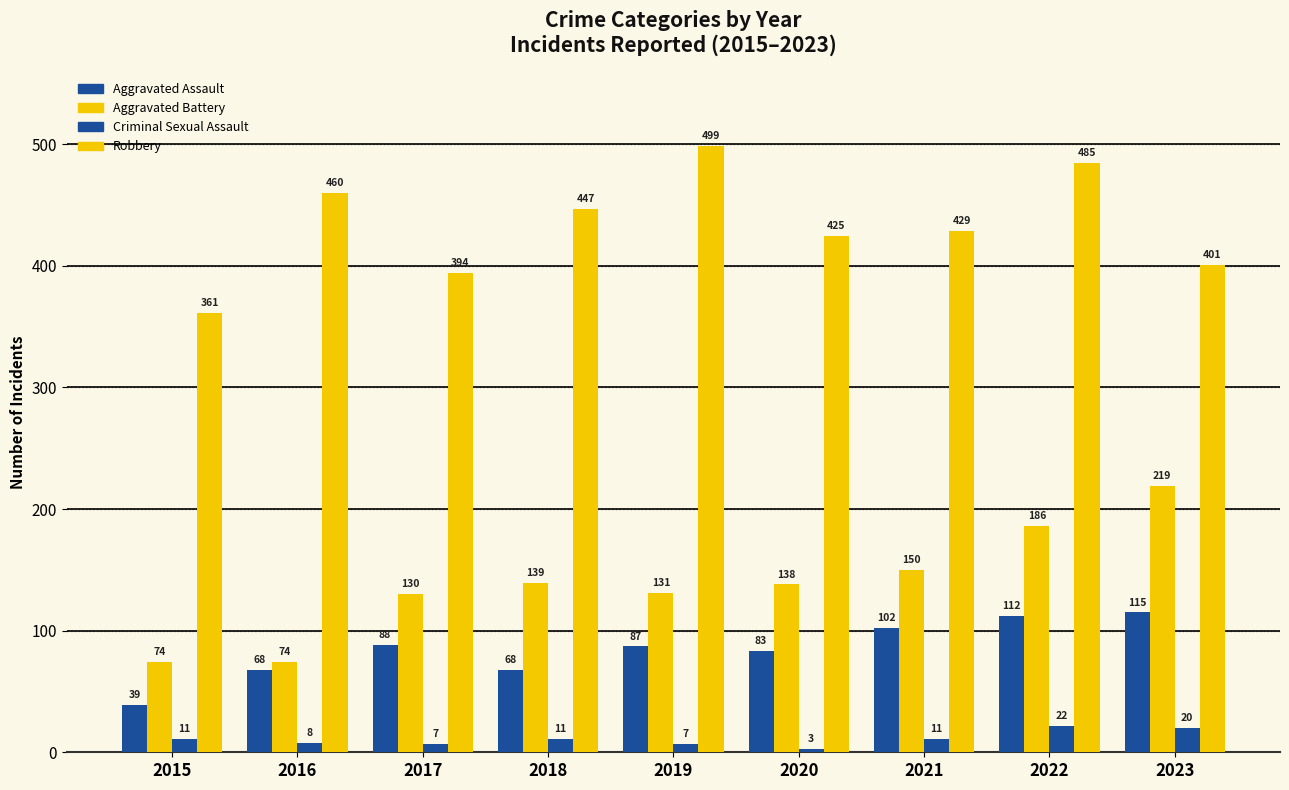

Does the chart contain any negative values?

No